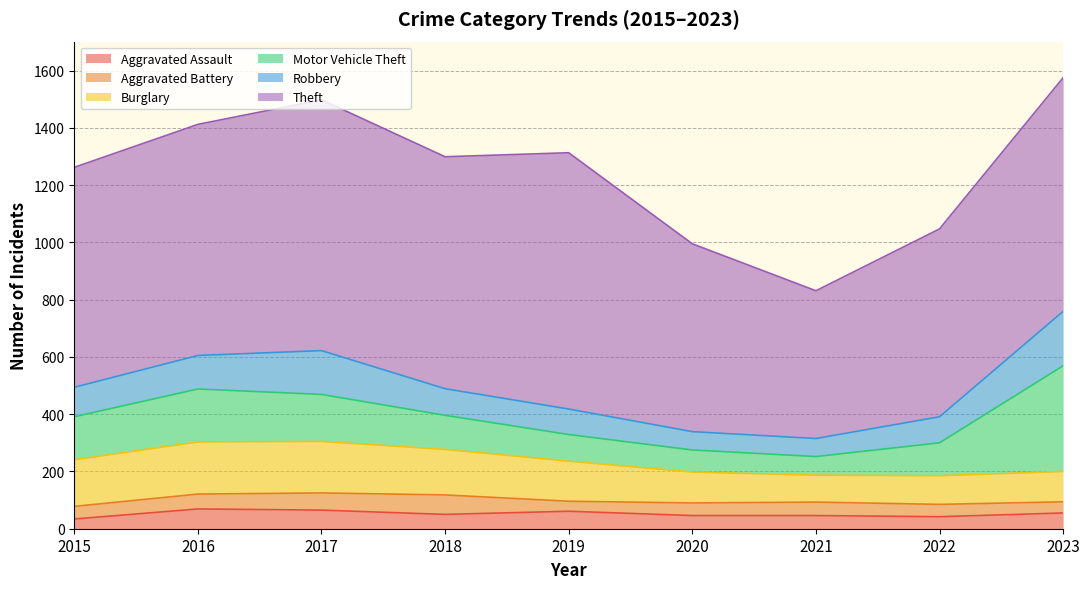

What is the difference between the Burglary values at 2021 and 2016?

88